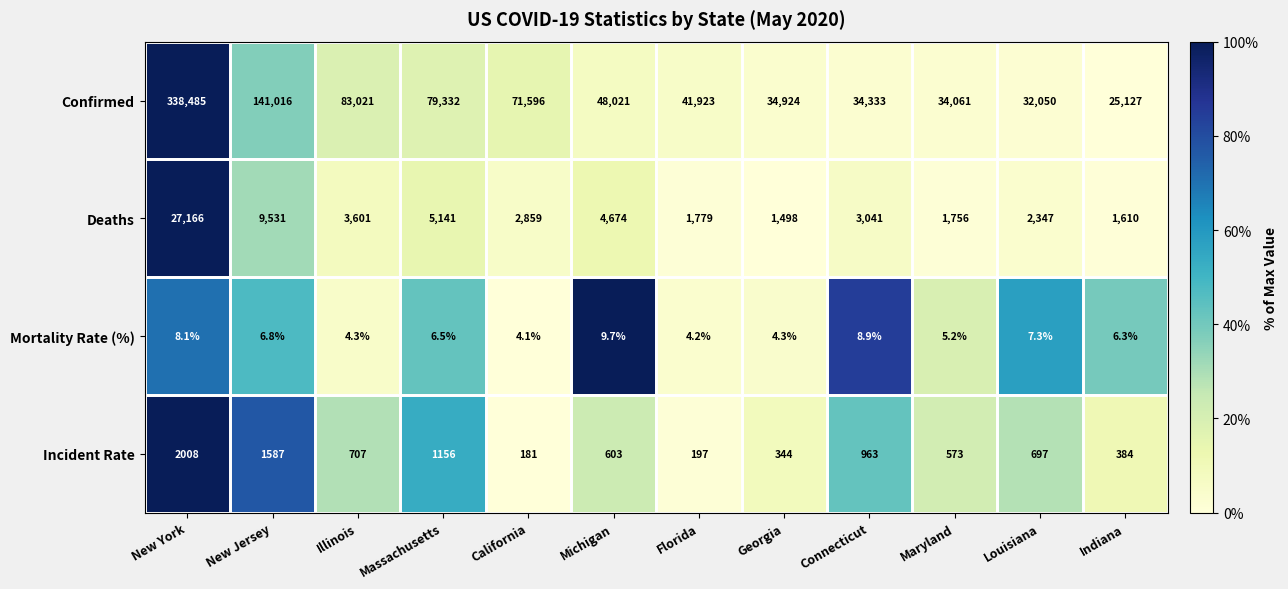

Which category has the lowest value in the Incident Rate series?

California